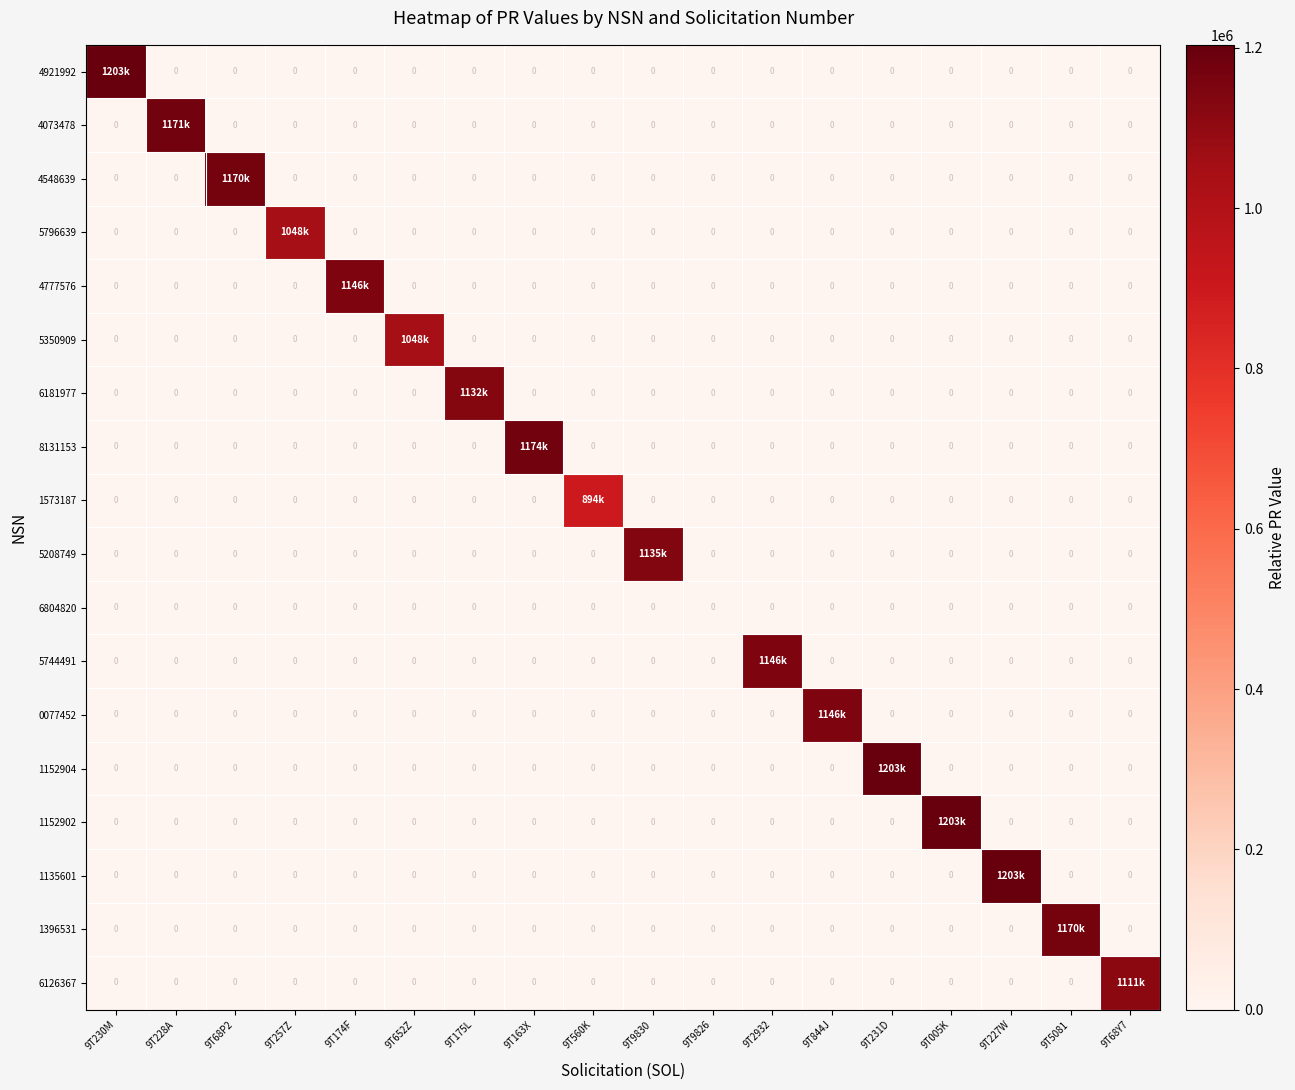

What is the total value across all series at 9T228A?

1171103